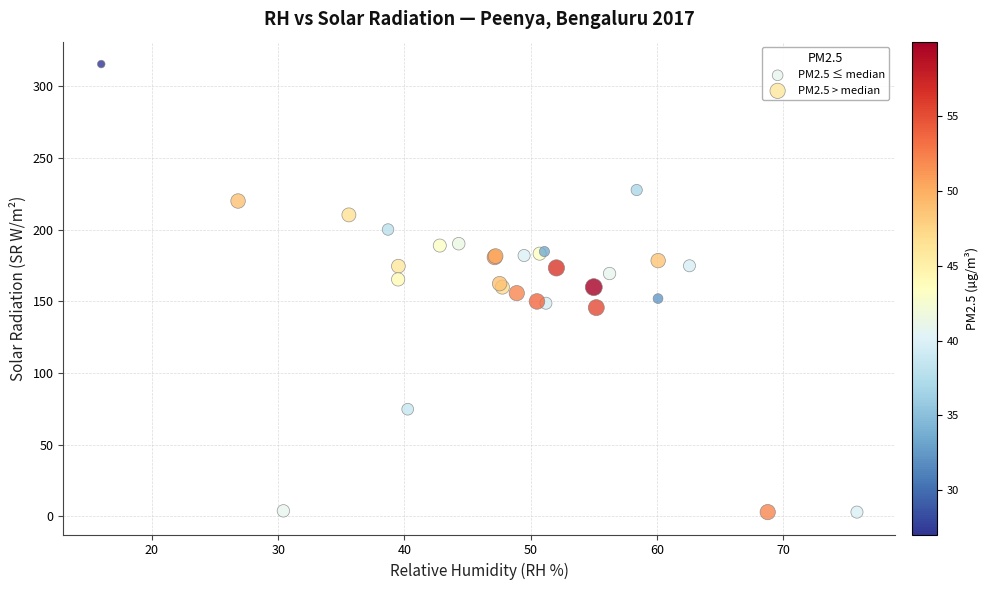

What are all the series names shown in the legend?

PM2.5 ≤ median, PM2.5 > median